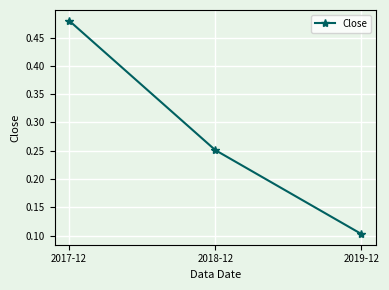

Between 2017-12 and 2019-12, which is larger?

2017-12